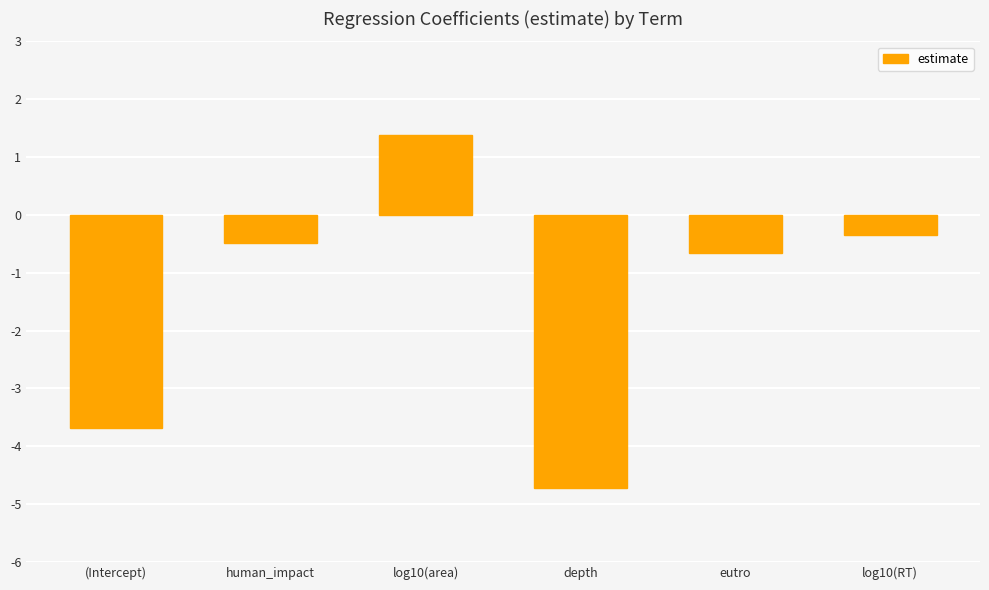

What is the value of the 3rd bar from the left?

1.4